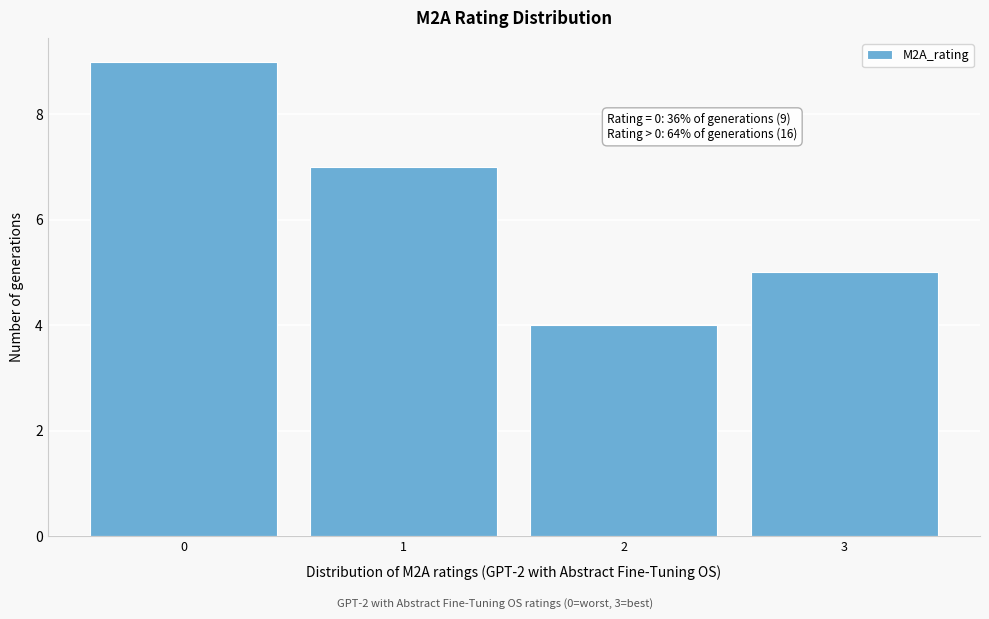

Reading left to right, extract all data points from this chart.

0=9	1=7	2=4	3=5